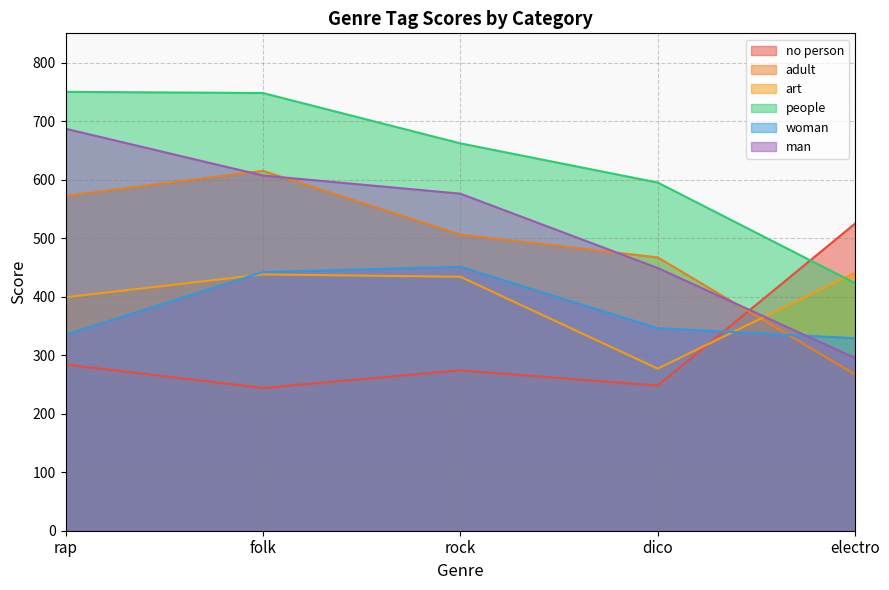

What is the difference between the man values at dico and rap?

238